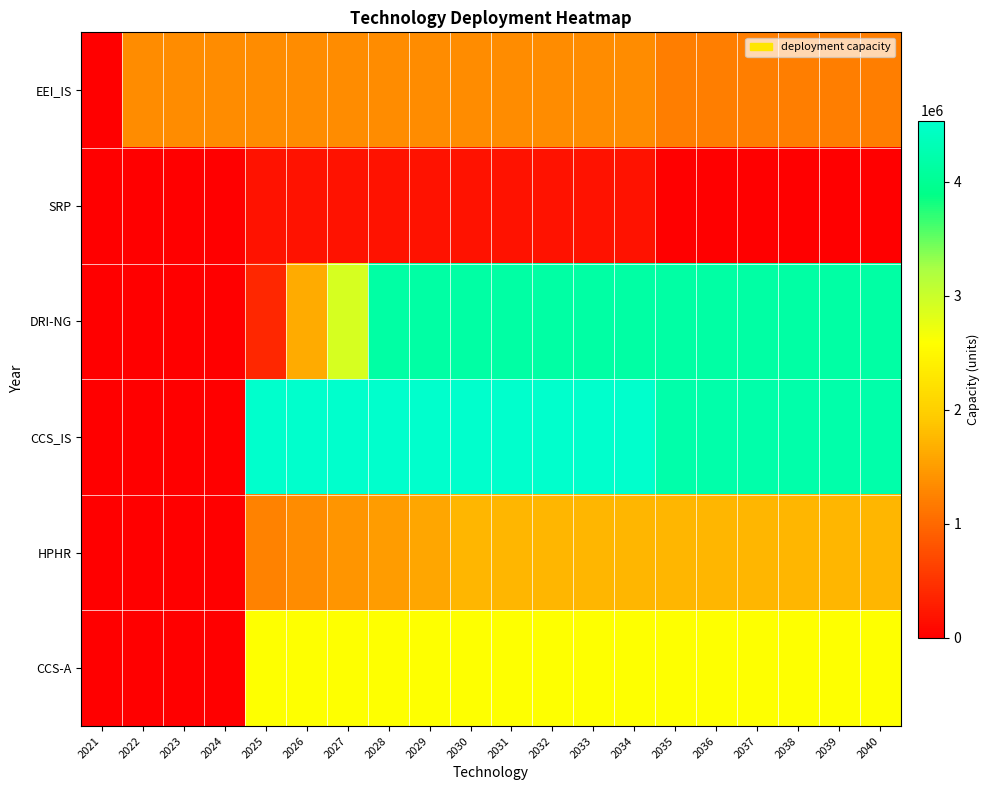

Which series has the widest spread of values?

CCS_IS